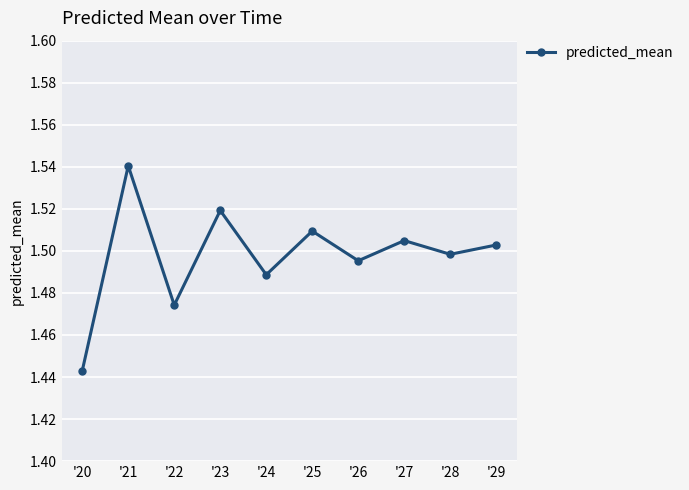

Rank the categories by value from lowest to highest.

'20, '22, '24, '26, '28, '29, '27, '25, '23, '21